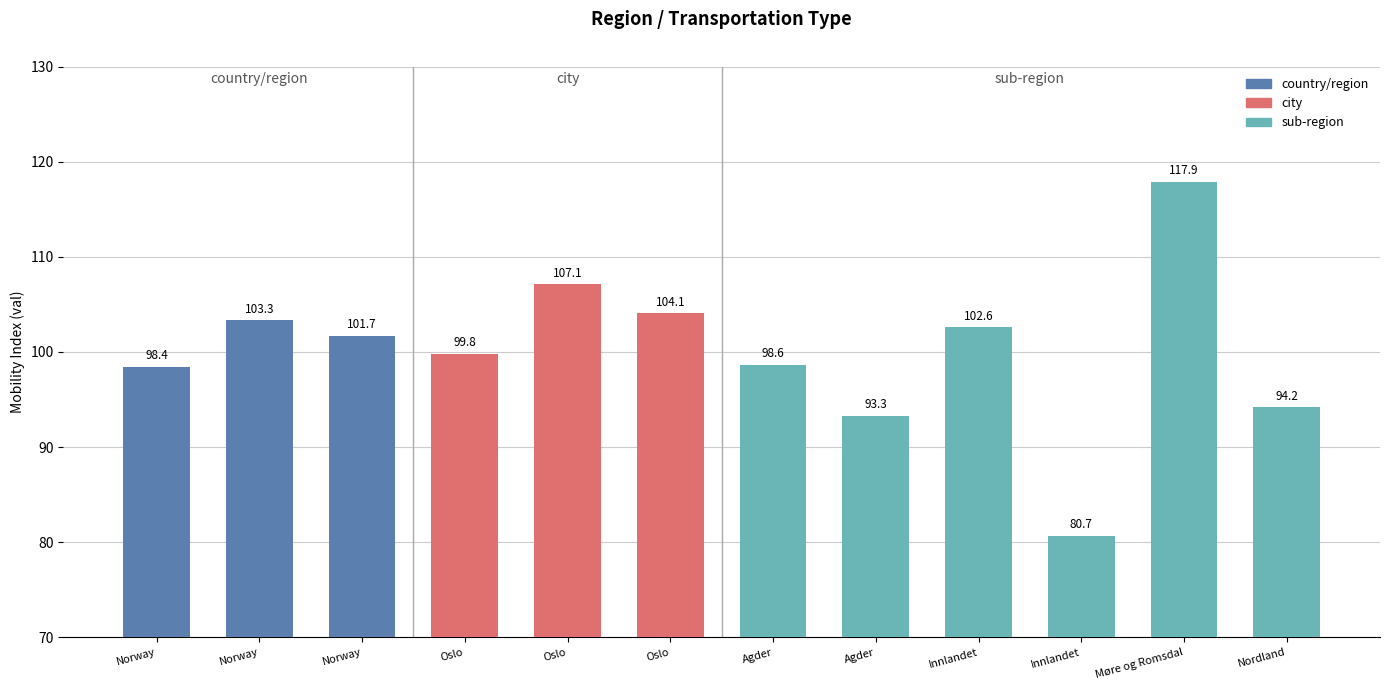

What is the label of the 7th bar from the left?

Agder